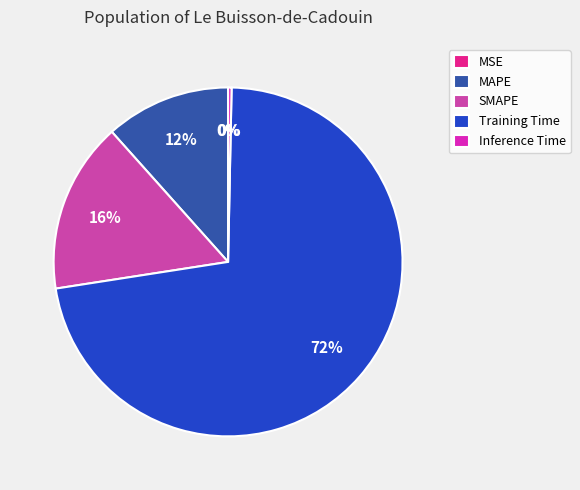

Which slice represents more than half of the pie?

Training Time